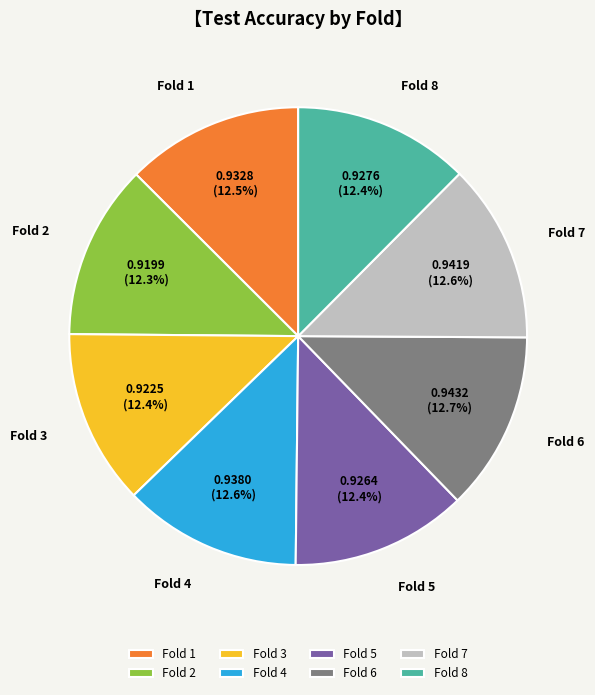

How many slices are in this pie chart?

8